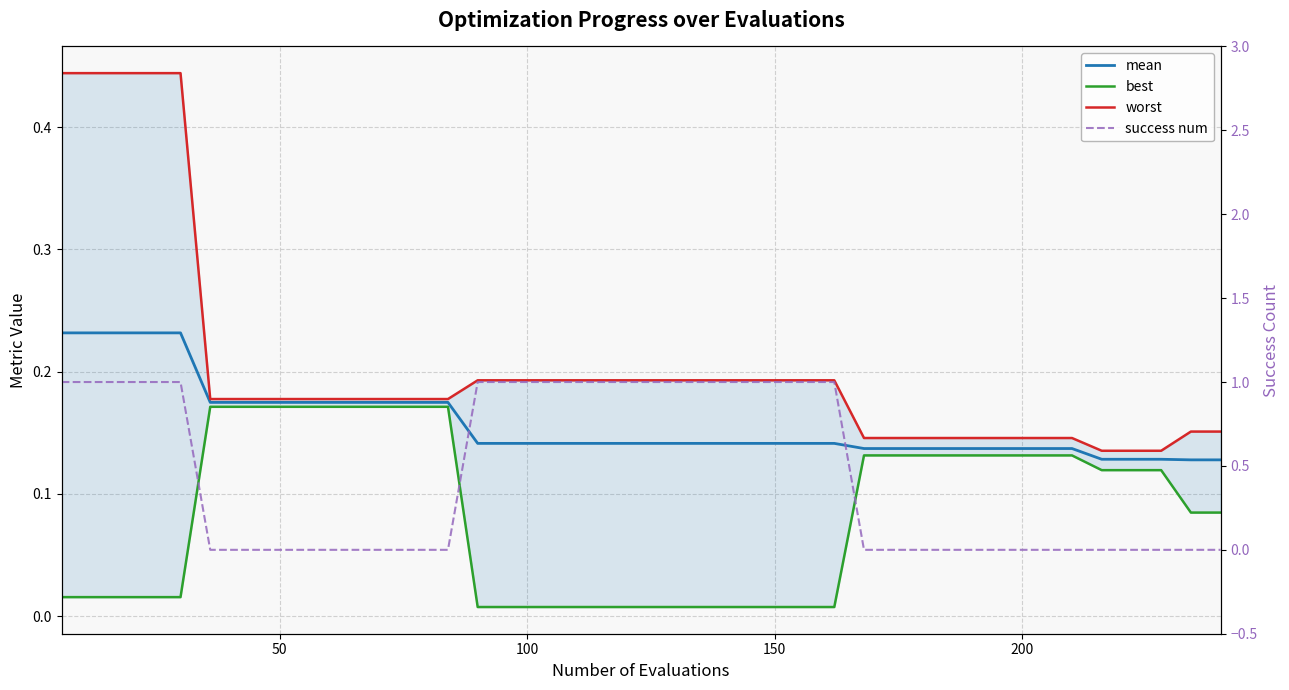

True or false: mean and worst intersect in this chart.

False